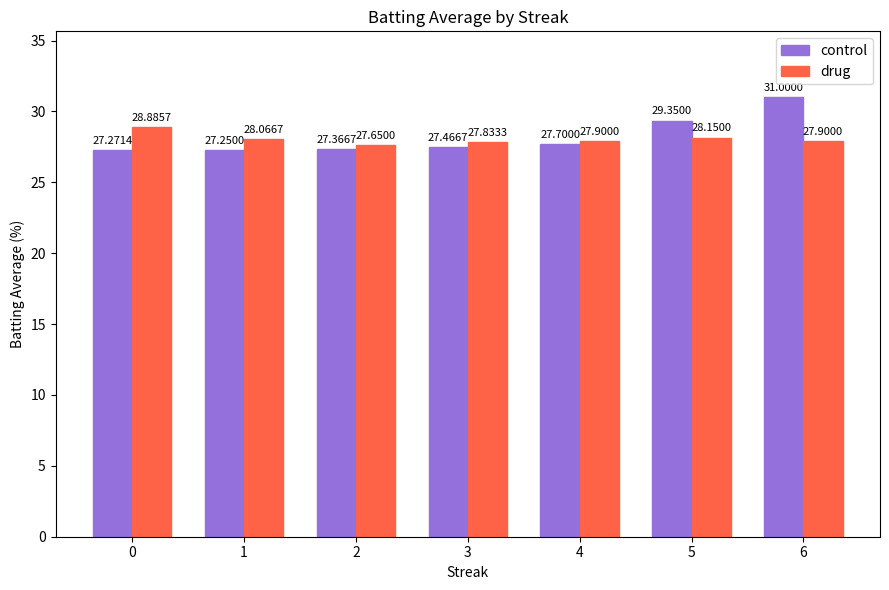

Is the value of drug at 4 greater than the value of control at 3?

Yes